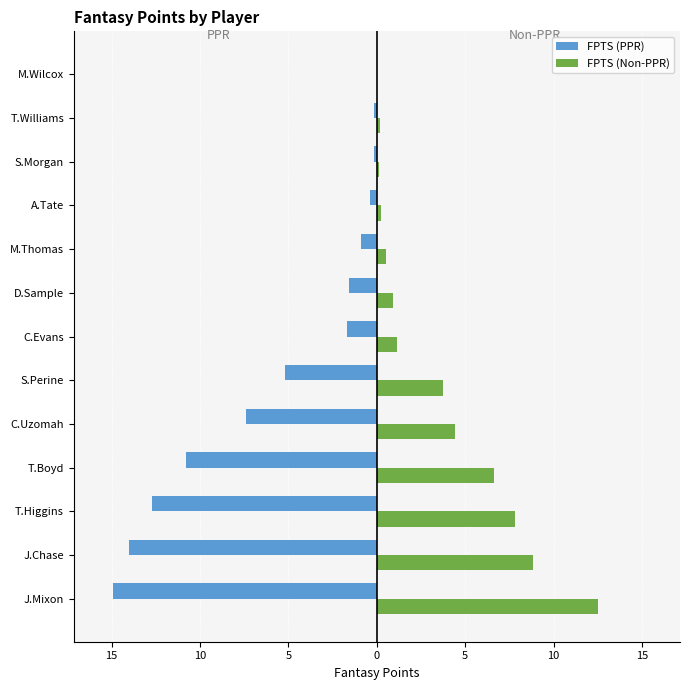

Reading left to right, list all the values displayed in this chart.

FPTS (PPR): -14.9	-14.0	-12.7	-10.8	-7.4	-5.2	-1.7	-1.6	-0.9	-0.4	-0.2	-0.2	0.0
FPTS (Non-PPR): 12.5	8.8	7.8	6.6	4.4	3.7	1.1	0.9	0.5	0.2	0.1	0.2	0.0